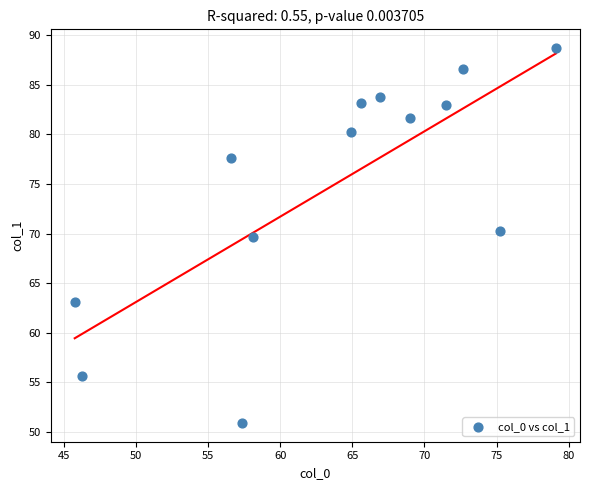

What is the range of X values (max minus min)?

33.4